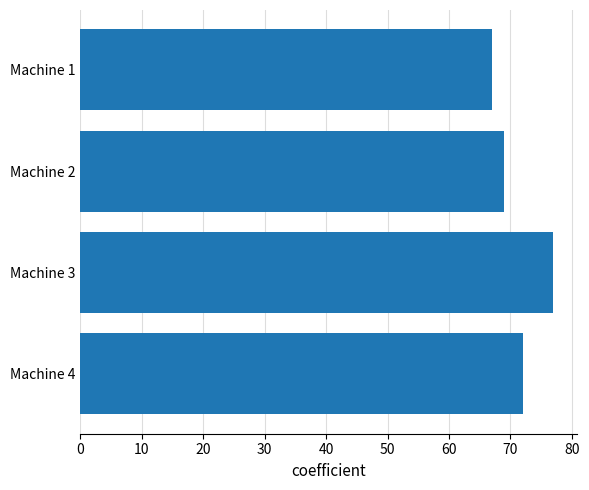

How many categories are shown in the chart?

4